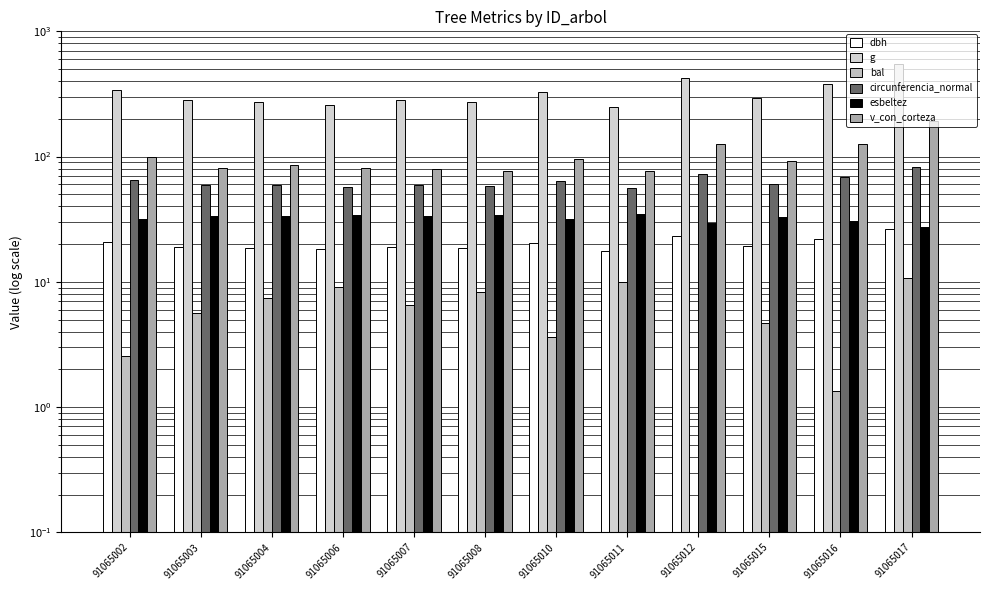

How many groups of bars are there?

12